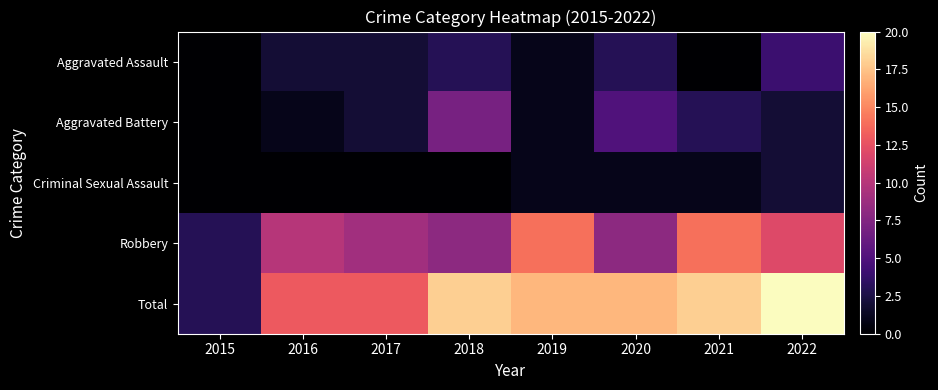

Which series has the largest range (max minus min)?

Total